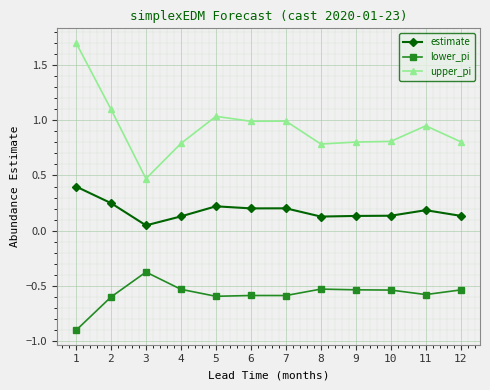

Is it true that lower_pi equals -0.8 at 8?

False